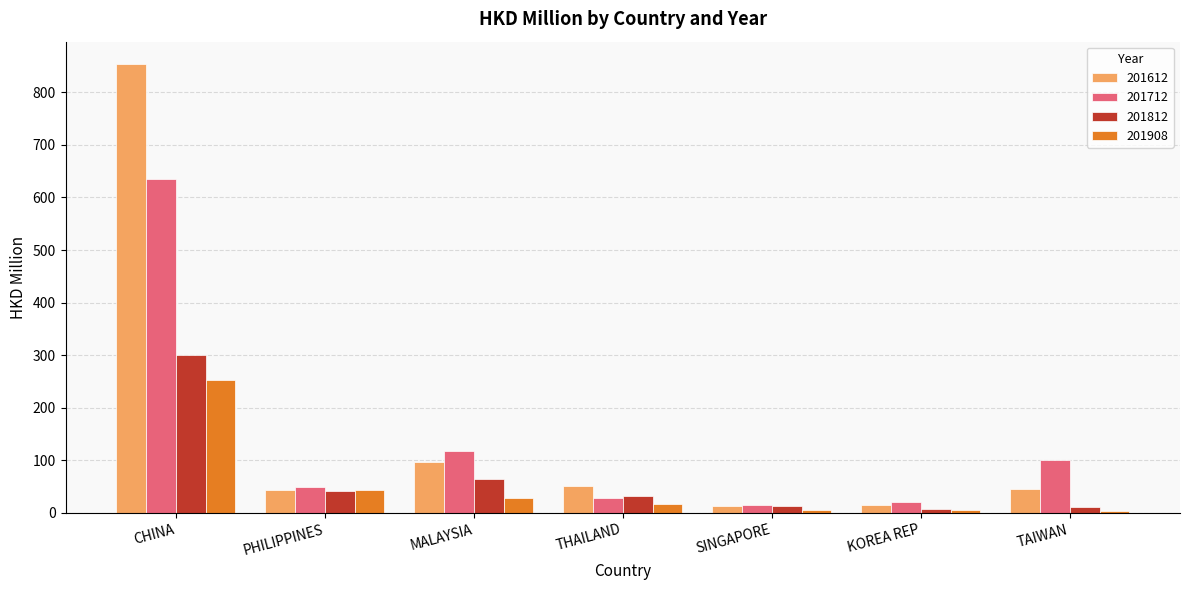

True or false: 201908 has a value of 43.8 at PHILIPPINES.

True